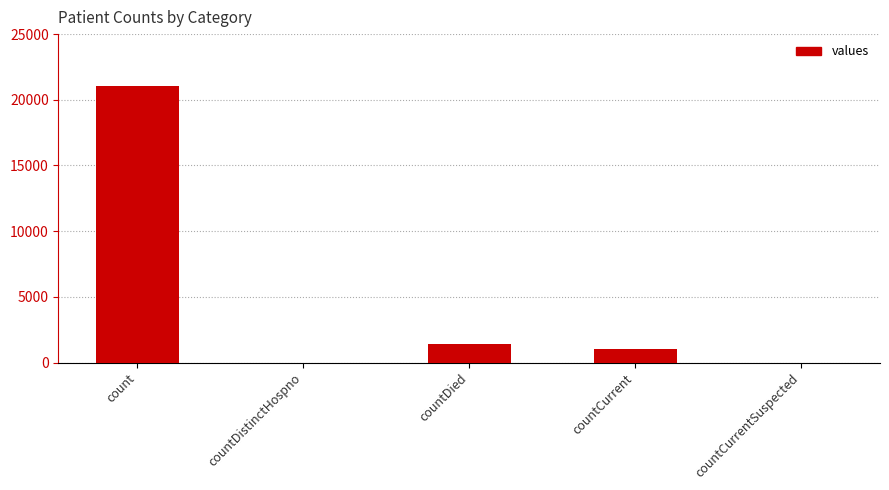

Where is the data nearest to the value 10525?

countDied